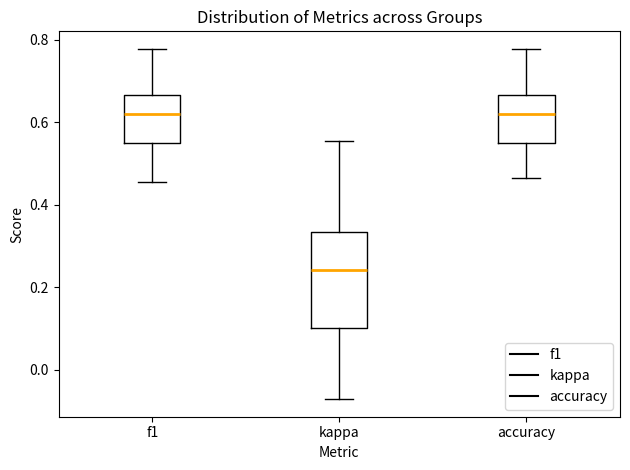

Reading left to right, transcribe this box plot: for each box, give where its median line is, the range the box spans, and where its two whiskers end, as read against the y-axis. The values are not printed on the chart, so give them approximately, as read against the axis.

f1: median 0.62, box 0.54 to 0.66, whiskers 0.46 to 0.78
kappa: median 0.24, box 0.10 to 0.34, whiskers -0.08 to 0.56
accuracy: median 0.62, box 0.56 to 0.66, whiskers 0.46 to 0.78